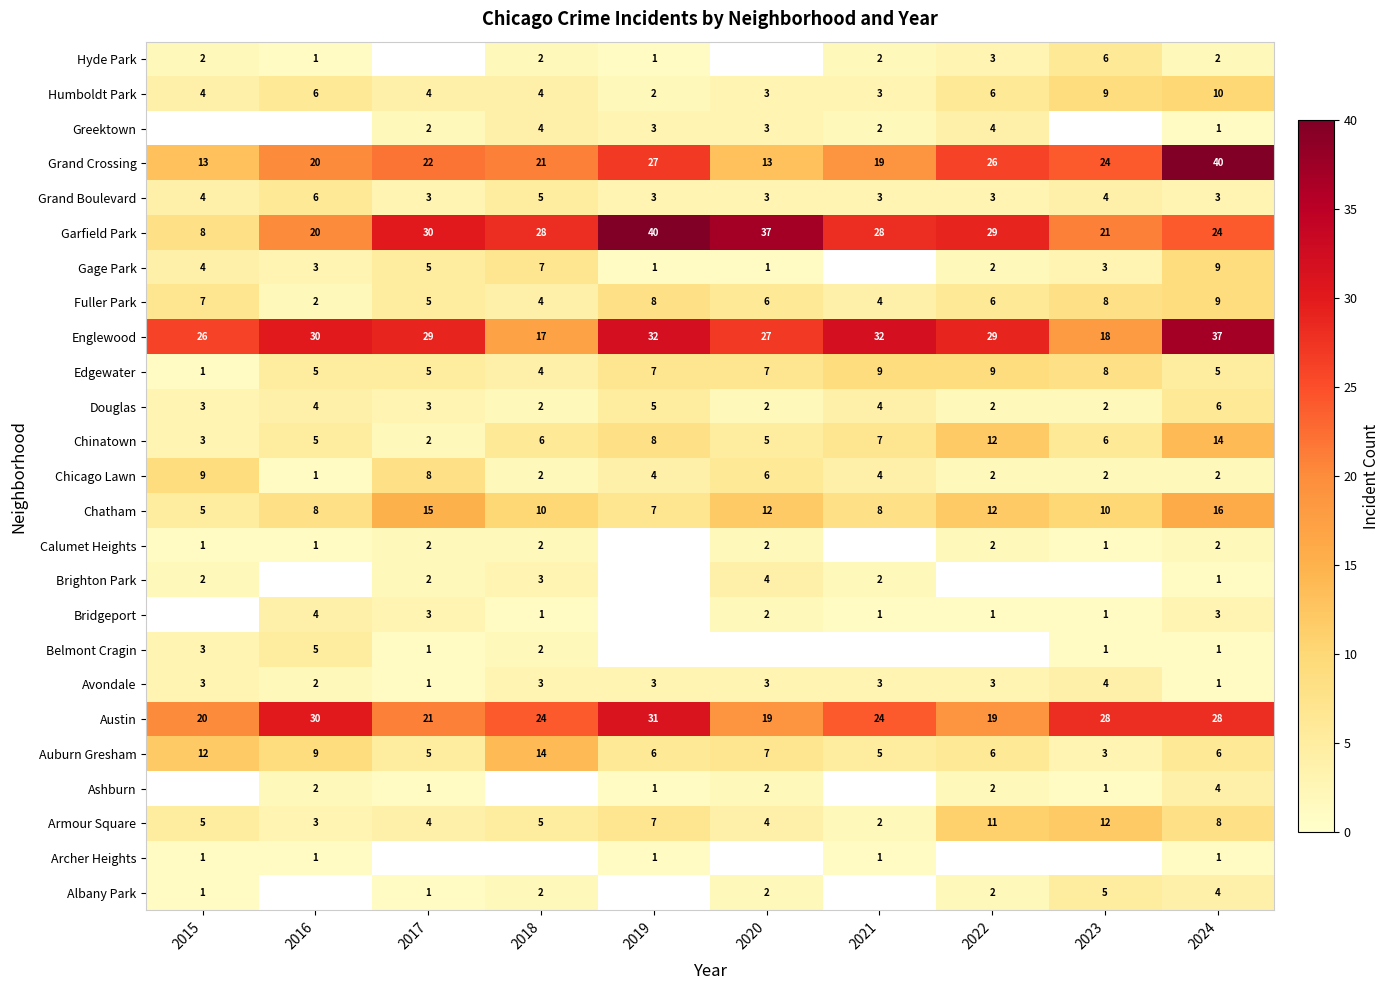

Between 2017 and 2019, which is larger?

2019